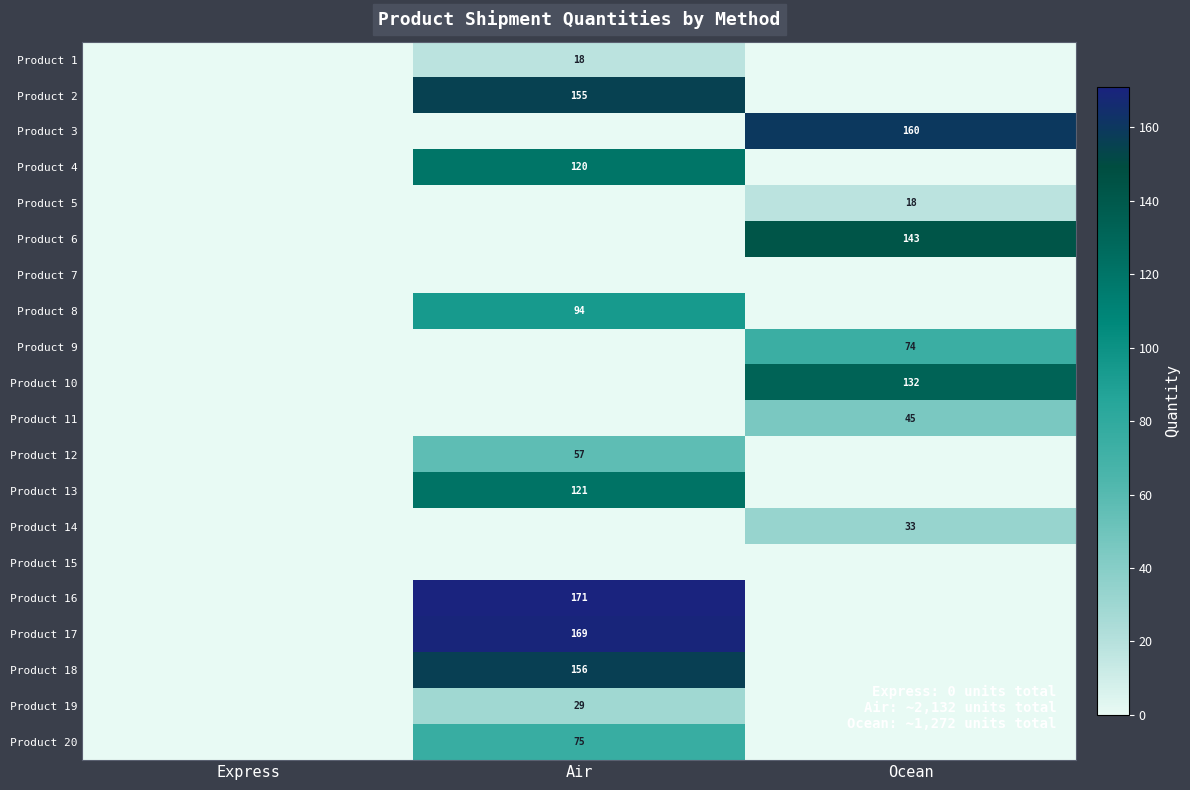

True or false: Product 14 has a value of 33 at Ocean.

True